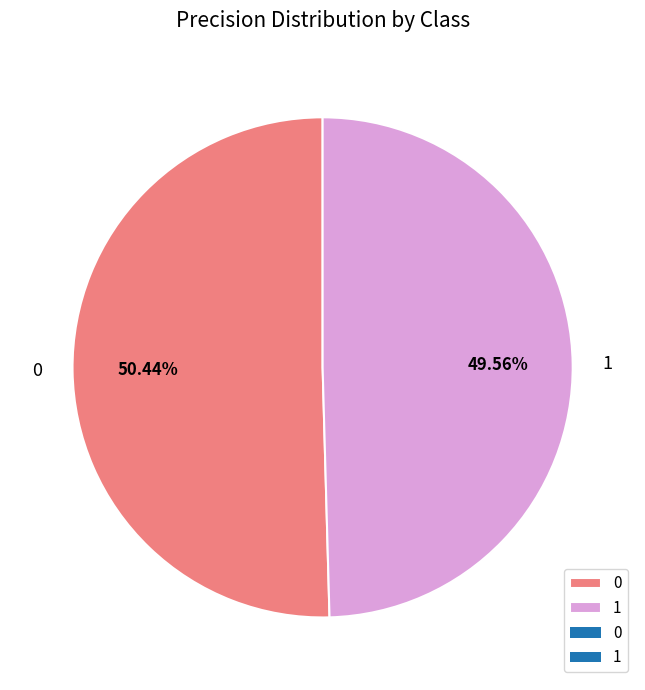

Is 1 the majority of the pie?

No